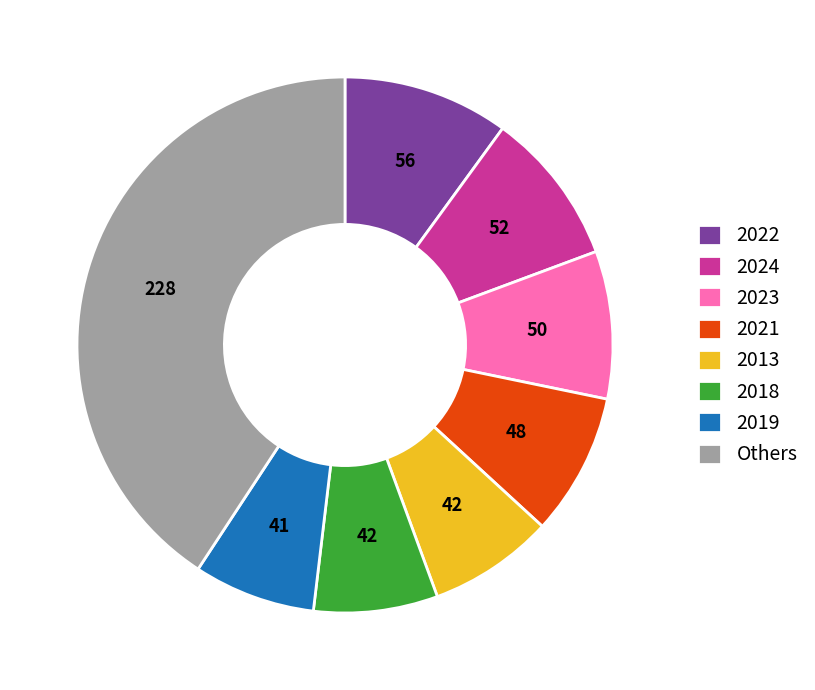

Is the sum of 2013 and 2023 greater than half?

No